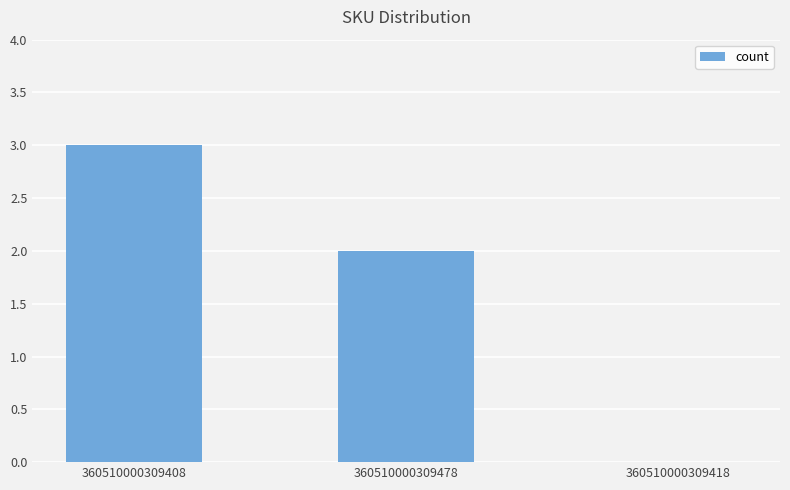

Reading left to right, what are all the values shown in this chart?

360510000309408=3	360510000309478=2	360510000309418=0